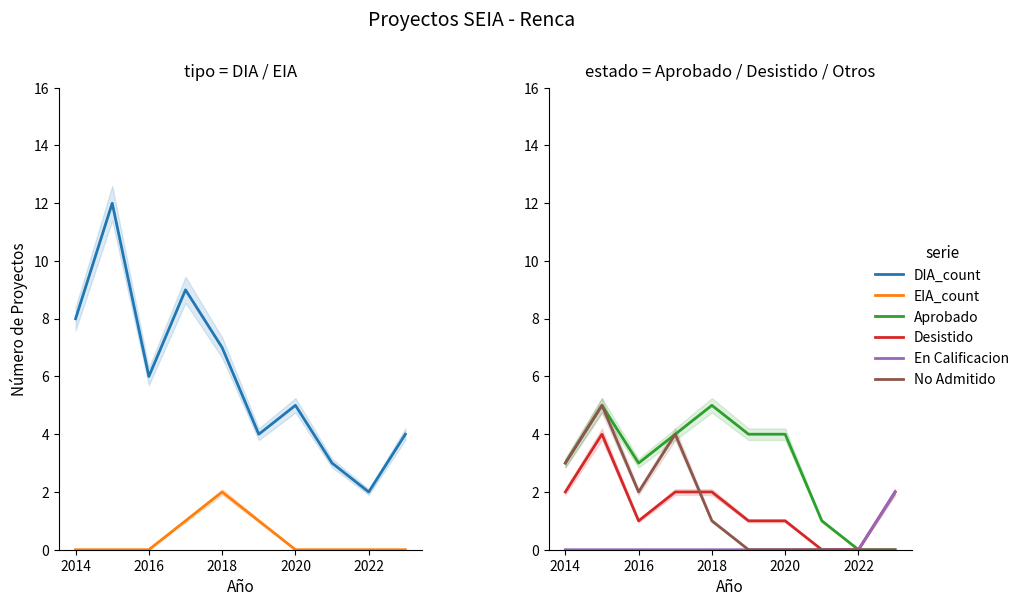

How many data points in Aprobado are less than 4?

5